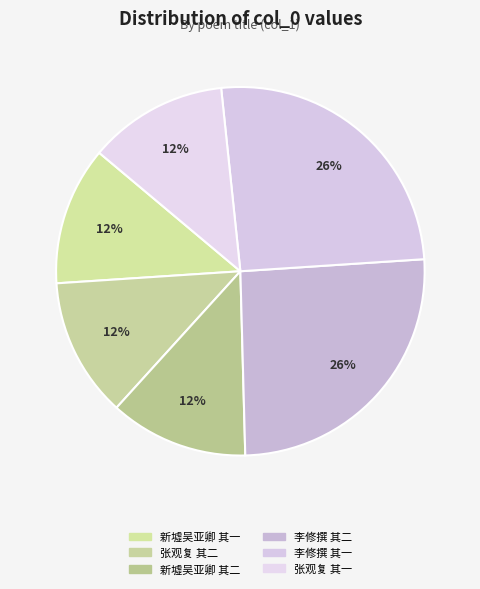

To the nearest percent, what is the difference between the largest and smallest slice percentages?

13%